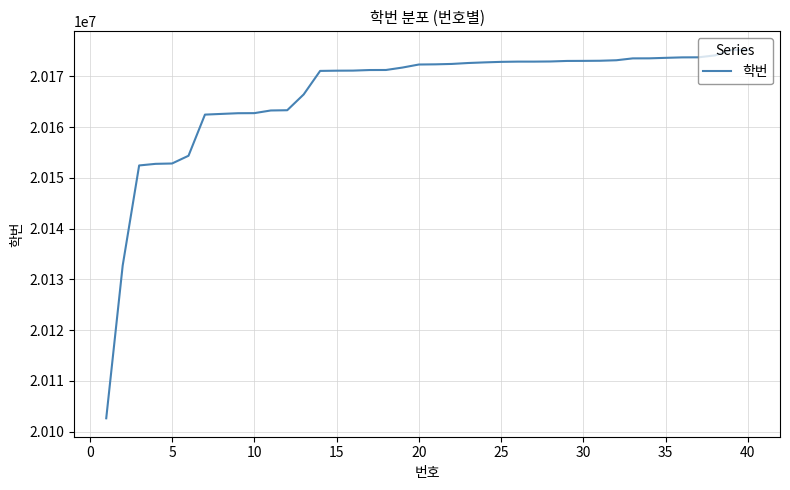

What is the smallest value displayed?

20102645